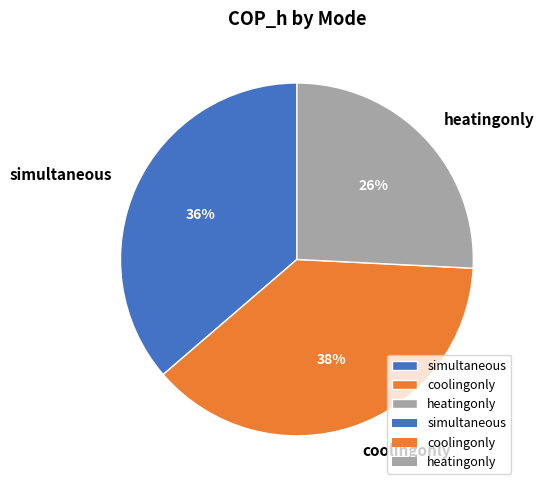

What is the largest slice in the pie chart?

coolingonly